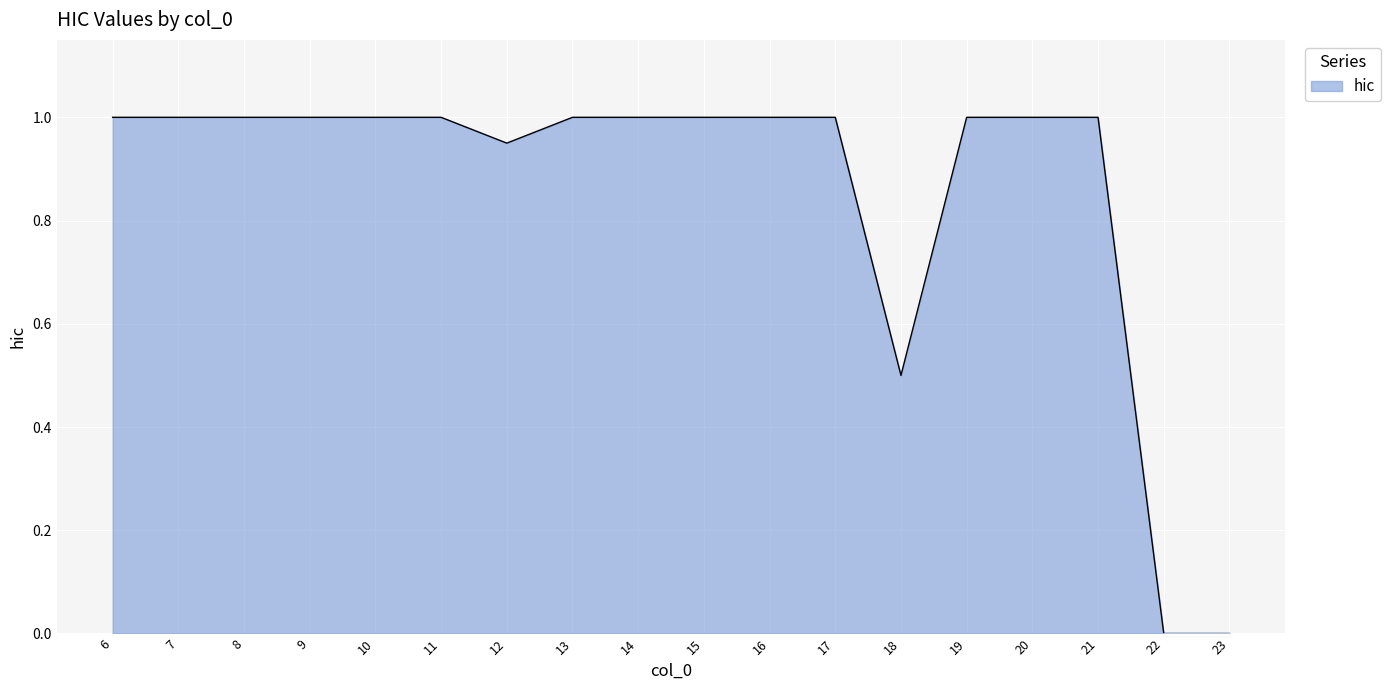

Approximately how many times larger is the value at 6 compared to 10?

1.0